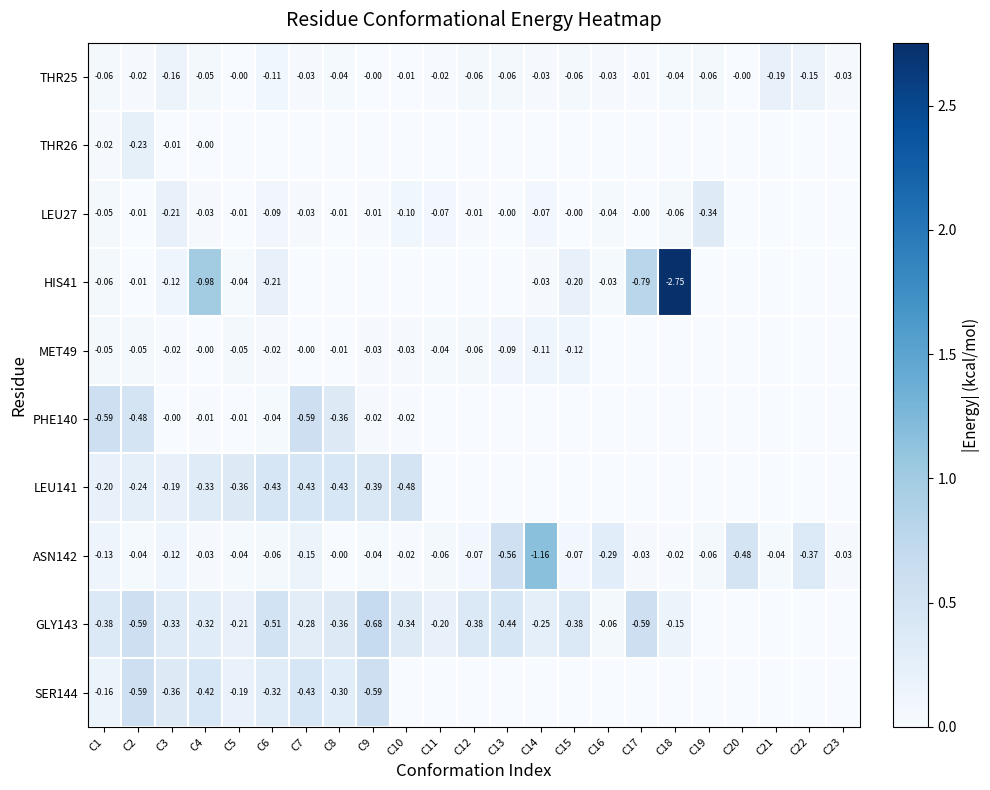

Which series has the largest total across all categories?

GLY143